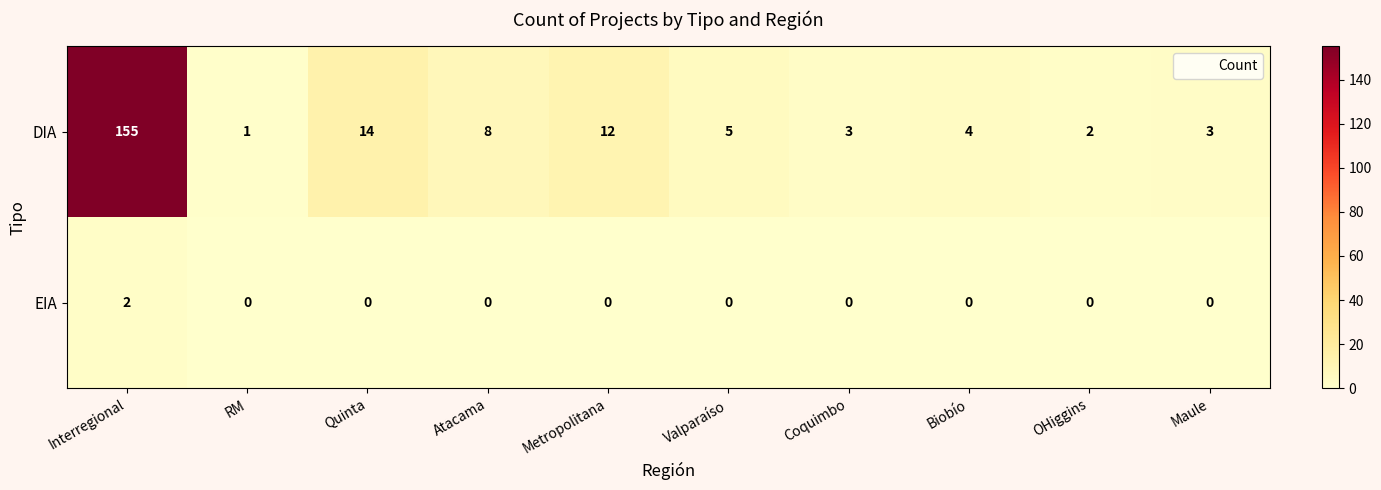

How many EIA values are between 0 and 1?

9